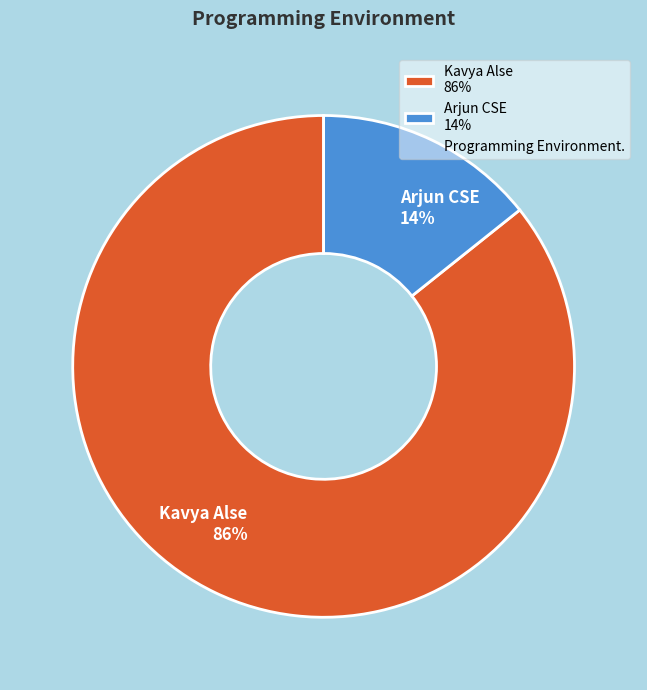

Do Kavya Alse 86% and Arjun CSE 14% together represent more than half of the pie?

Yes